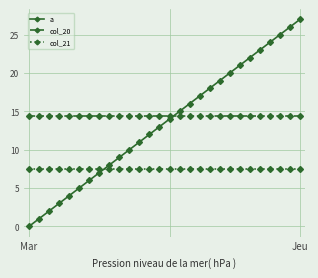

Which series has the largest total across all categories?

col_20